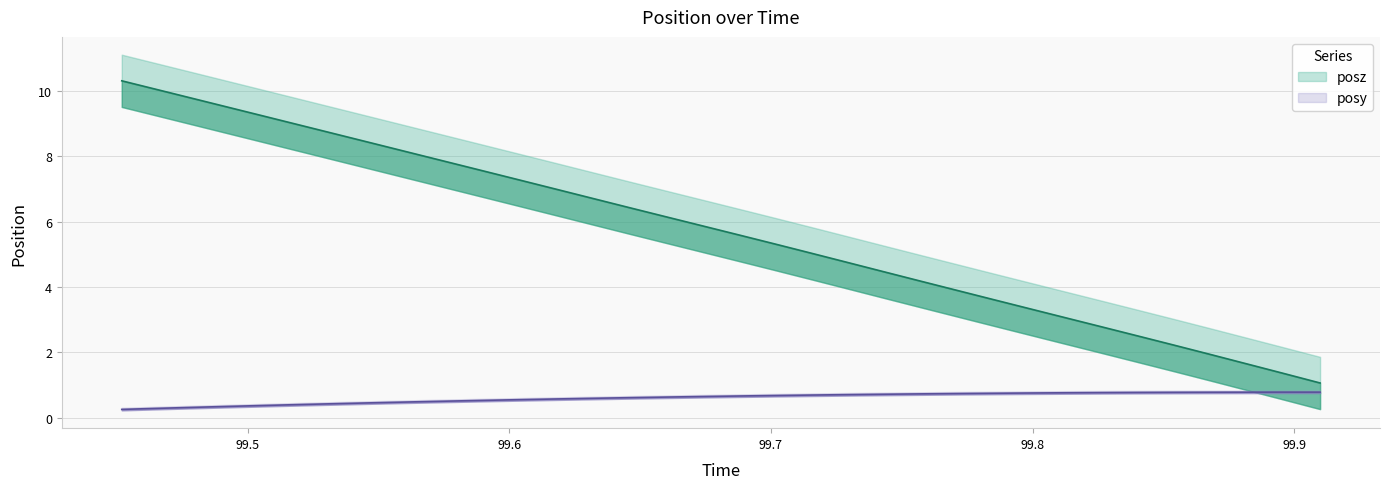

The value of posy at 17 is 0.3. True or false?

False